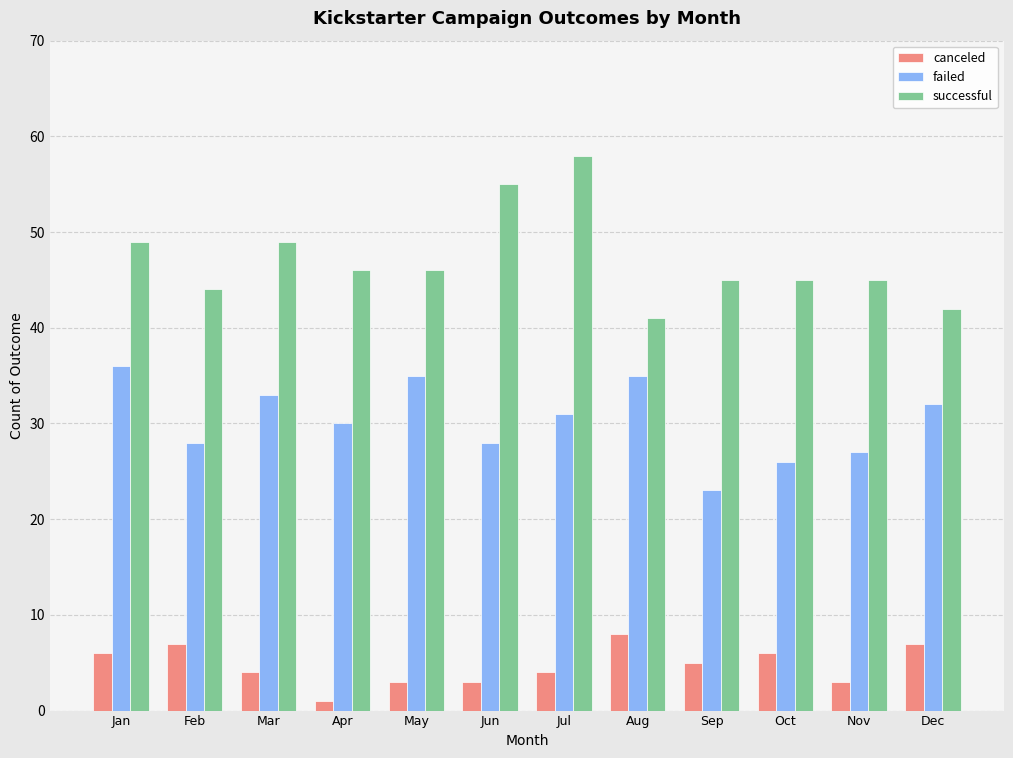

The successful series shows 41 at Aug. True or false?

True